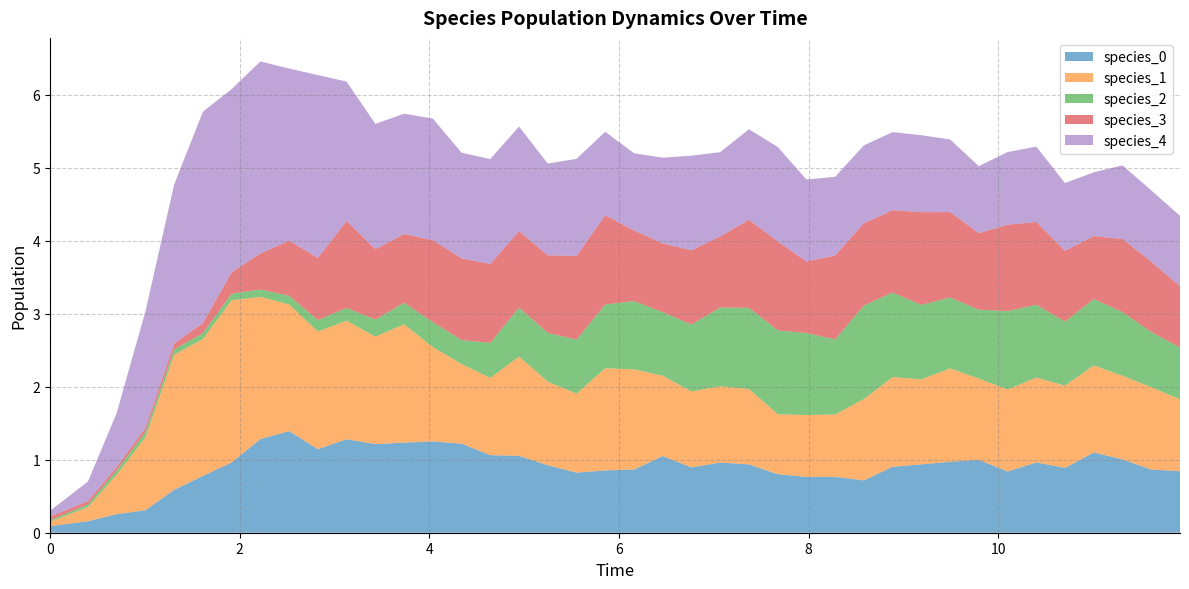

Reading left to right, transcribe all the data shown in this chart.

species_0: 0.1	0.2	0.3	0.3	0.6	0.8	1.0	1.3	1.4	1.1	1.3	1.2	1.2	1.3	1.2	1.1	1.1	0.9	0.8	0.9	0.9	1.0	0.9	1.0	0.9	0.8	0.8	0.8	0.7	0.9	0.9	1.0	1.0	0.8	1.0	0.9	1.1	1.0	0.9	0.8
species_1: 0.1	0.2	0.5	1.0	1.8	1.9	2.2	1.9	1.7	1.6	1.6	1.5	1.6	1.3	1.1	1.1	1.4	1.1	1.1	1.4	1.4	1.1	1.0	1.0	1.0	0.8	0.8	0.9	1.1	1.2	1.2	1.3	1.1	1.1	1.2	1.1	1.2	1.1	1.1	1.0
species_2: 0.0	0.0	0.1	0.1	0.1	0.1	0.1	0.1	0.1	0.2	0.2	0.2	0.3	0.3	0.3	0.5	0.7	0.7	0.7	0.9	0.9	0.9	0.9	1.1	1.1	1.1	1.1	1.0	1.3	1.2	1.0	1.0	0.9	1.1	1.0	0.9	0.9	0.9	0.8	0.7
species_3: 0.1	0.0	0.0	0.1	0.1	0.1	0.3	0.5	0.8	0.9	1.2	1.0	0.9	1.1	1.1	1.1	1.0	1.1	1.1	1.2	1.0	0.9	1.0	1.0	1.2	1.2	1.0	1.1	1.1	1.1	1.3	1.2	1.0	1.2	1.1	1.0	0.9	1.0	1.0	0.8
species_4: 0.1	0.3	0.7	1.6	2.2	2.9	2.5	2.6	2.4	2.5	1.9	1.7	1.6	1.7	1.4	1.4	1.4	1.3	1.3	1.1	1.1	1.2	1.3	1.2	1.2	1.3	1.1	1.1	1.1	1.1	1.1	1.0	0.9	1.0	1.0	0.9	0.9	1.0	1.0	1.0